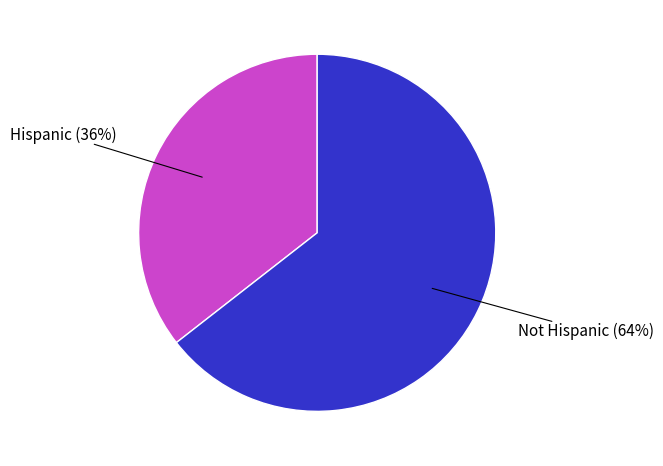

To the nearest percent, what is the average slice percentage?

50%